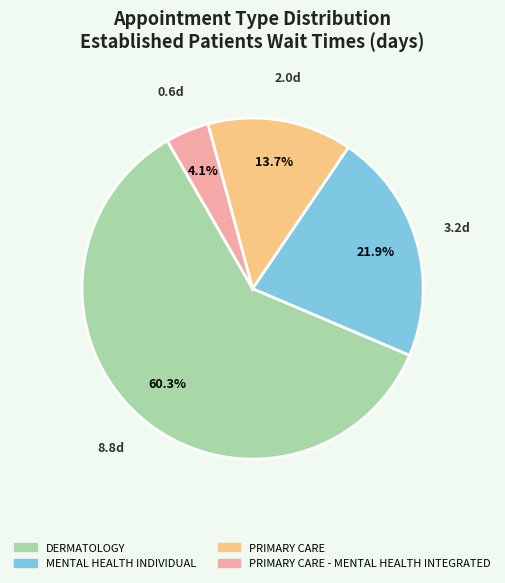

Does any single category account for the majority?

Yes